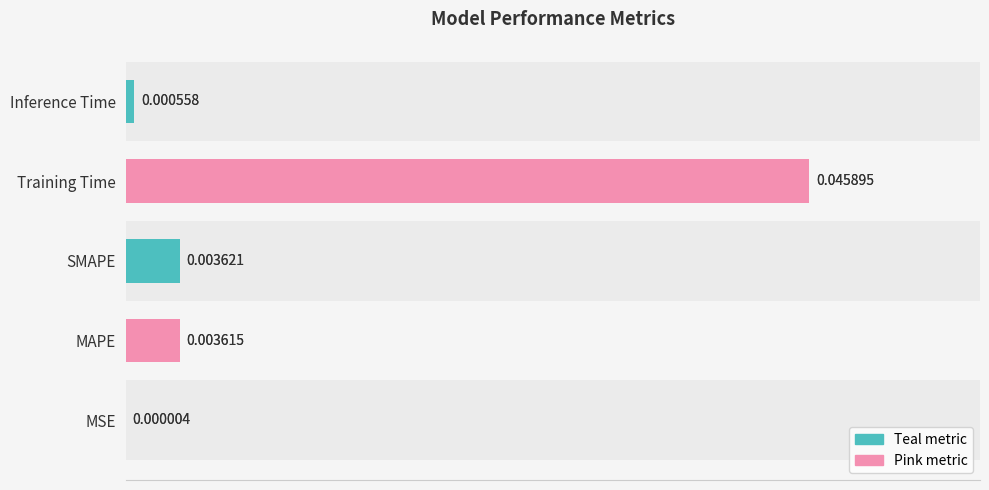

Between SMAPE and Training Time, which is larger?

Training Time